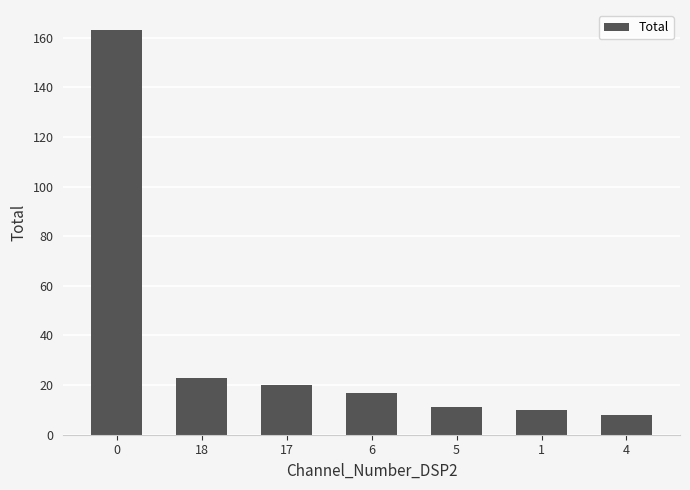

Reading left to right, transcribe all the data shown in this chart.

0=163	18=23	17=20	6=17	5=11	1=10	4=8